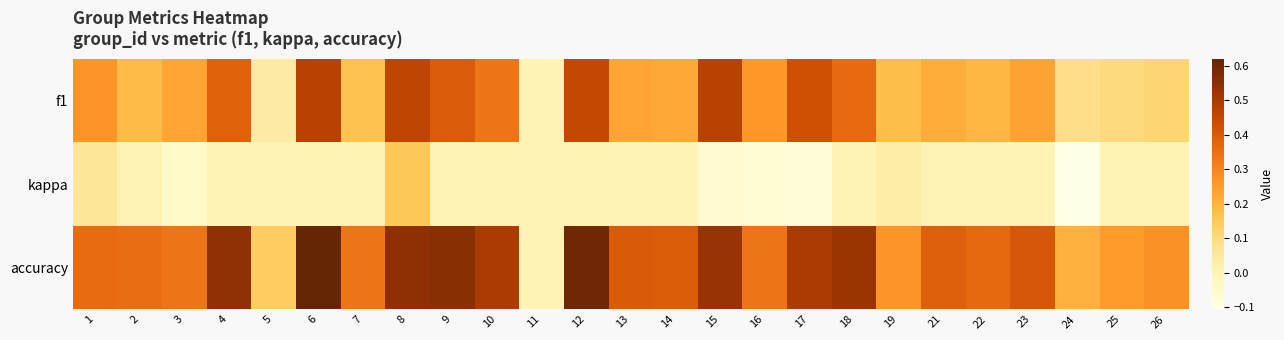

Reading left to right, extract all data points from this chart.

f1: 1=0.3	2=0.2	3=0.2	4=0.4	5=0.0	6=0.5	7=0.2	8=0.5	9=0.4	10=0.3	11=0.0	12=0.5	13=0.2	14=0.2	15=0.5	16=0.3	17=0.4	18=0.4	19=0.2	21=0.2	22=0.2	23=0.2	24=0.1	25=0.1	26=0.1
kappa: 1=0.1	2=0.0	3=-0.0	4=0.0	5=0.0	6=0.0	7=0.0	8=0.2	9=0.0	10=0.0	11=0.0	12=0.0	13=0.0	14=0.0	15=-0.1	16=-0.1	17=-0.1	18=0.0	19=0.0	21=0.0	22=0.0	23=0.0	24=-0.1	25=0.0	26=0.0
accuracy: 1=0.4	2=0.4	3=0.3	4=0.5	5=0.1	6=0.6	7=0.3	8=0.5	9=0.6	10=0.5	11=0.0	12=0.6	13=0.4	14=0.4	15=0.5	16=0.3	17=0.5	18=0.5	19=0.3	21=0.4	22=0.4	23=0.4	24=0.2	25=0.2	26=0.3